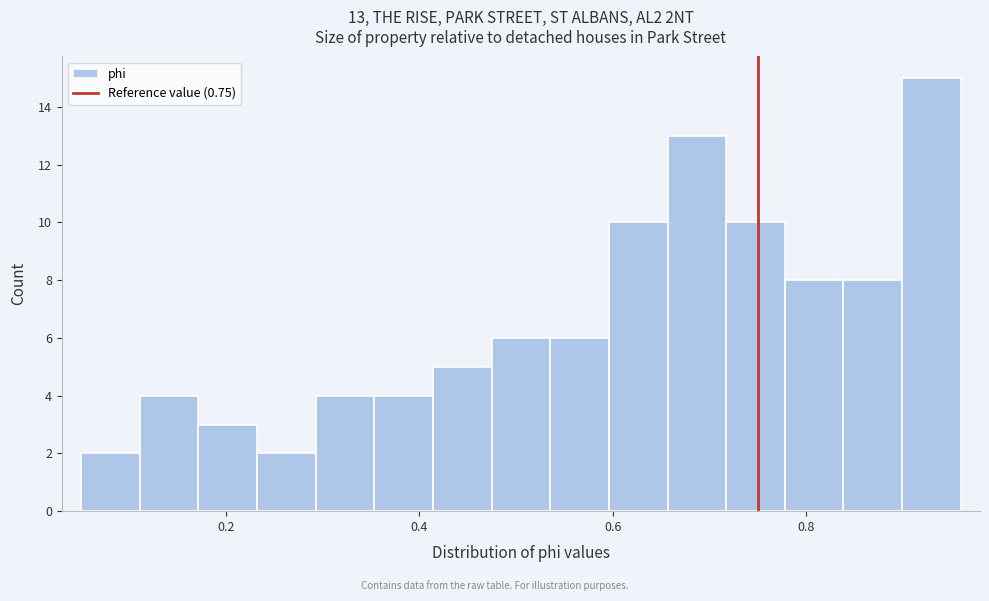

Around what value on the x-axis is the tallest bar? Give the approximate position of its centre, as read against the axis.

0.92